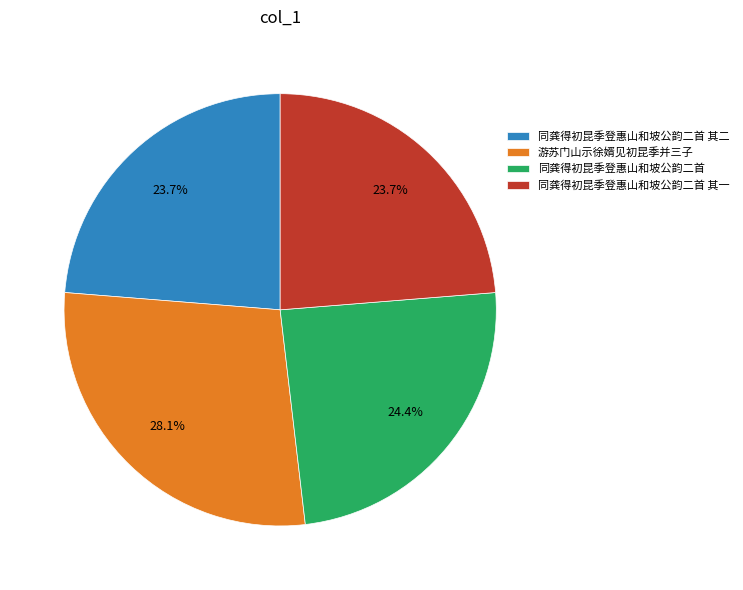

To the nearest percent, what percentage of the pie is 同龚得初昆季登惠山和坡公韵二首 其一?

24%